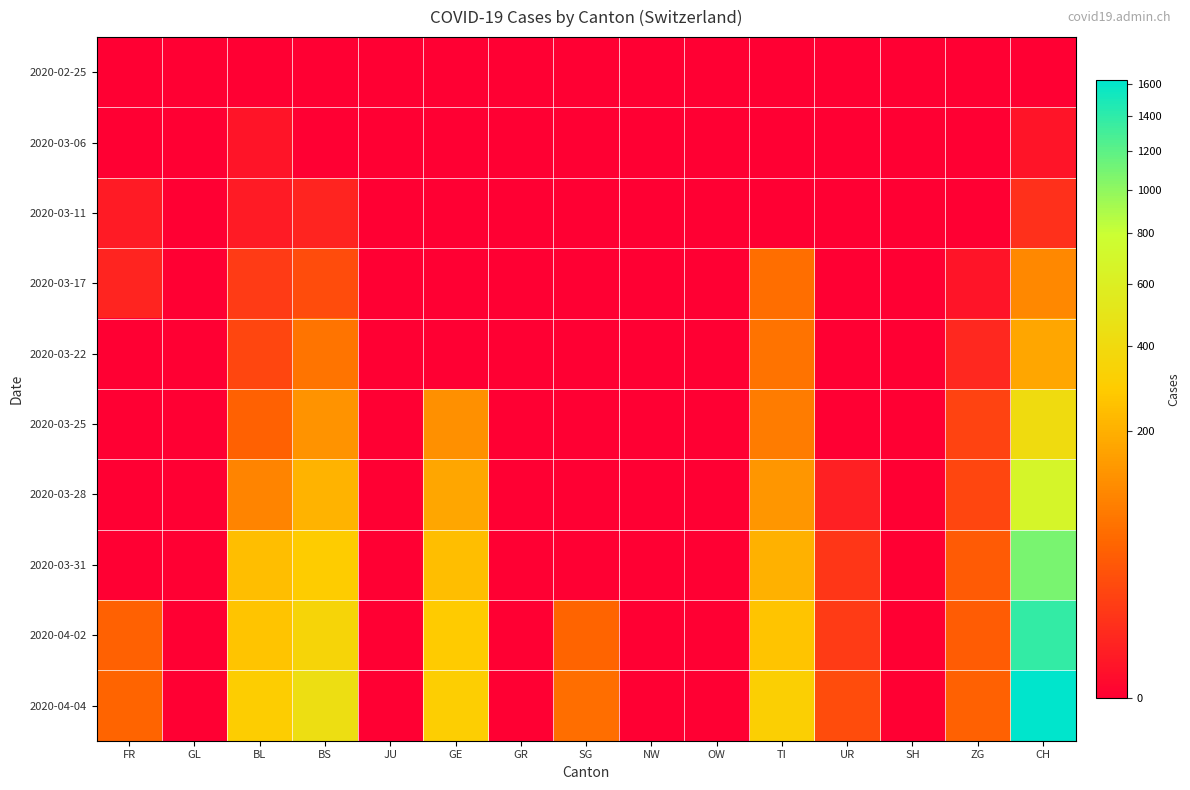

Reading right to left, extract all data points from this chart.

2020-02-25: CH=0	ZG=0	SH=0	UR=0	TI=0	OW=0	NW=0	SG=0	GR=0	GE=0	JU=0	BS=0	BL=0	GL=0	FR=0
2020-03-06: CH=1	ZG=0	SH=0	UR=0	TI=0	OW=0	NW=0	SG=0	GR=0	GE=0	JU=0	BS=0	BL=1	GL=0	FR=0
2020-03-11: CH=8	ZG=0	SH=0	UR=0	TI=0	OW=0	NW=0	SG=0	GR=0	GE=0	JU=0	BS=4	BL=2	GL=0	FR=2
2020-03-17: CH=105	ZG=1	SH=0	UR=0	TI=62	OW=0	NW=0	SG=0	GR=0	GE=0	JU=0	BS=25	BL=13	GL=0	FR=4
2020-03-22: CH=173	ZG=5	SH=0	UR=0	TI=70	OW=0	NW=0	SG=0	GR=0	GE=0	JU=0	BS=73	BL=21	GL=0	FR=0
2020-03-25: CH=414	ZG=18	SH=0	UR=0	TI=85	OW=0	NW=0	SG=0	GR=0	GE=122	JU=0	BS=128	BL=46	GL=0	FR=0
2020-03-28: CH=683	ZG=21	SH=0	UR=3	TI=136	OW=0	NW=0	SG=0	GR=0	GE=175	JU=0	BS=211	BL=100	GL=0	FR=0
2020-03-31: CH=1079	ZG=39	SH=0	UR=11	TI=202	OW=0	NW=0	SG=0	GR=0	GE=241	JU=0	BS=292	BL=242	GL=0	FR=0
2020-04-02: CH=1376	ZG=41	SH=0	UR=13	TI=263	OW=0	NW=0	SG=49	GR=0	GE=283	JU=0	BS=350	BL=262	GL=0	FR=46
2020-04-04: CH=1630	ZG=46	SH=0	UR=26	TI=314	OW=0	NW=0	SG=62	GR=0	GE=305	JU=0	BS=434	BL=298	GL=0	FR=49